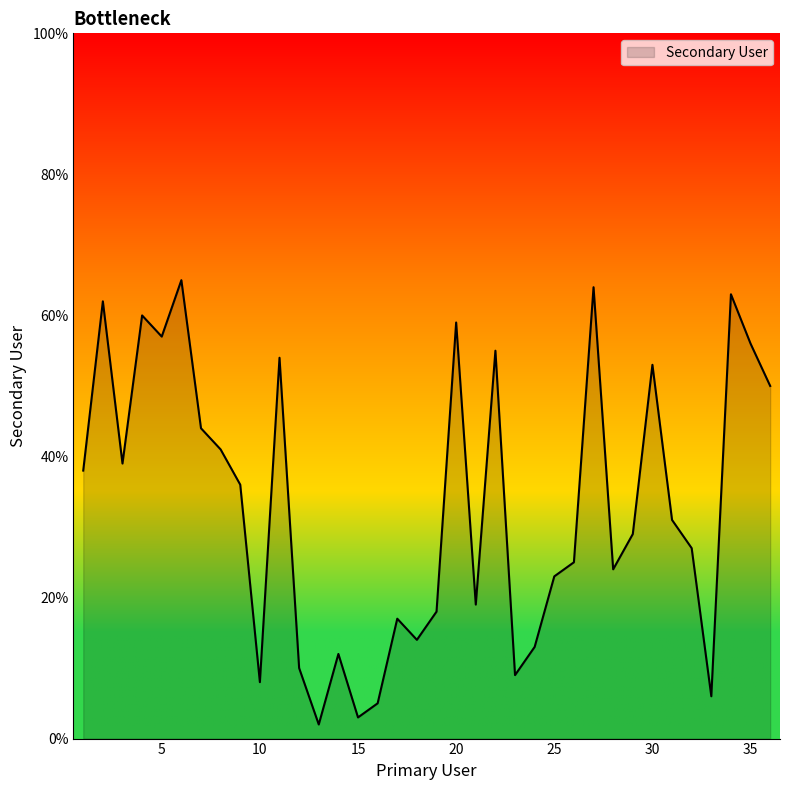

What is the greatest value displayed?

65